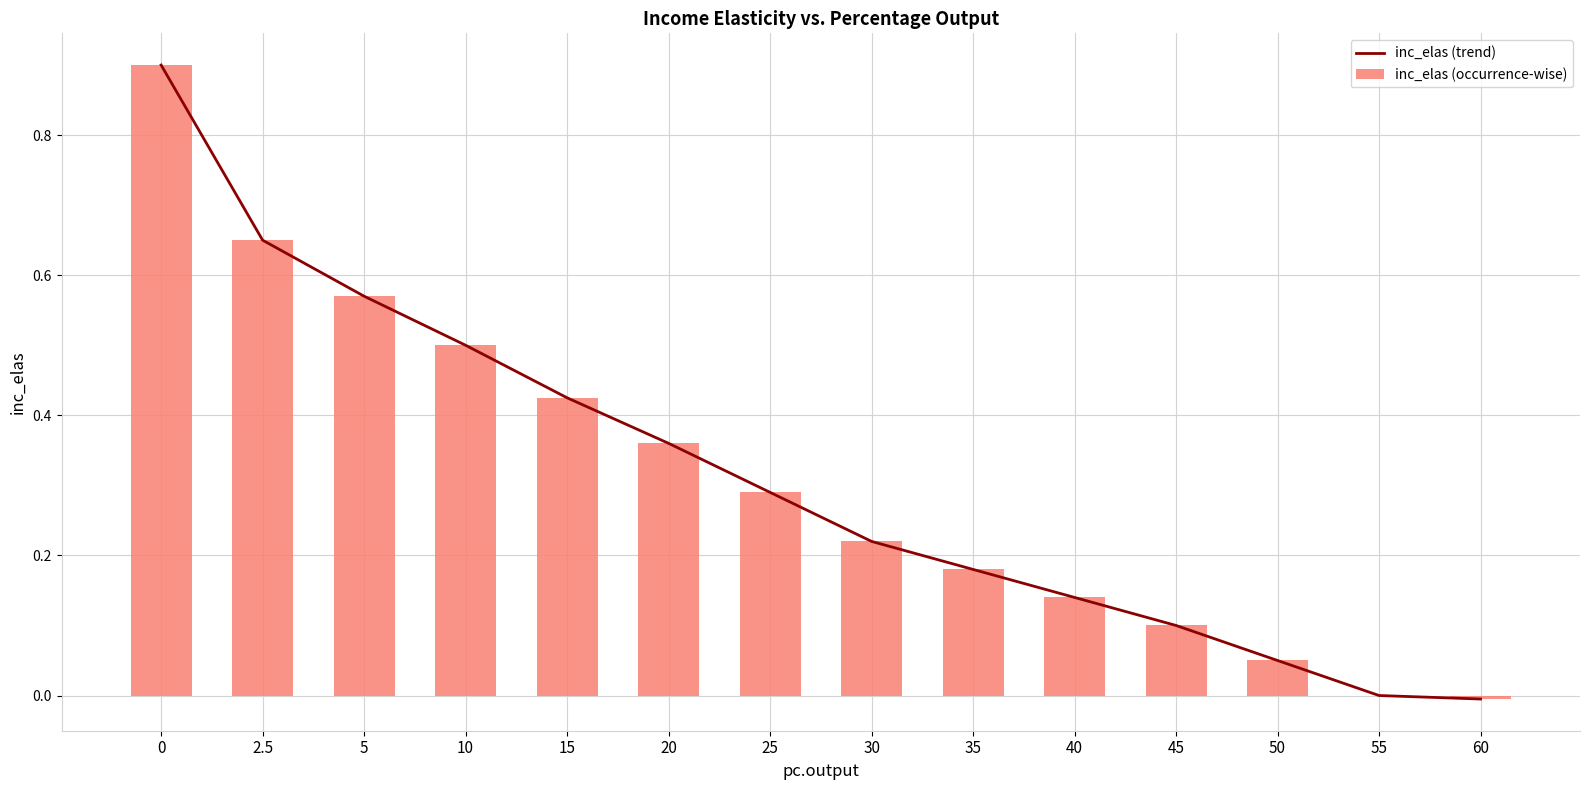

The inc_elas (trend) series shows 0.7 at 2.5. True or false?

True